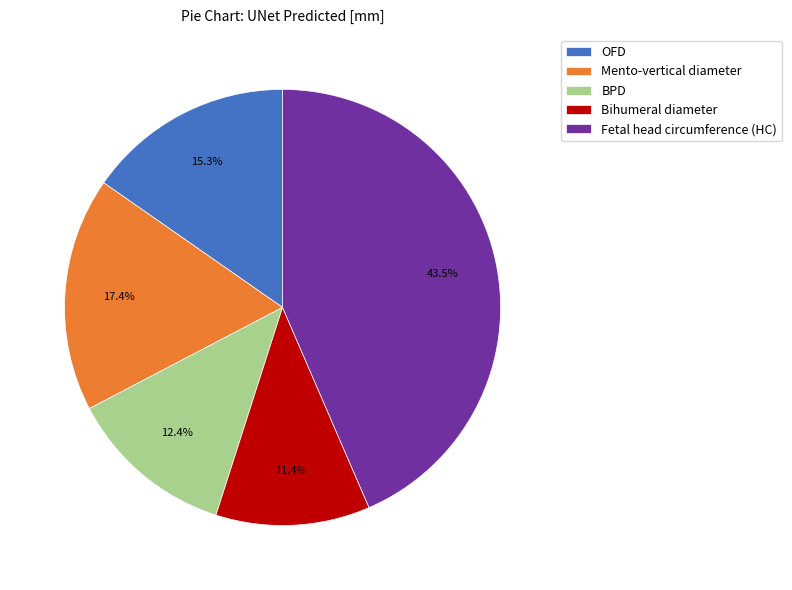

Rank the categories by value from lowest to highest.

Bihumeral diameter, BPD, OFD, Mento-vertical diameter, Fetal head circumference (HC)